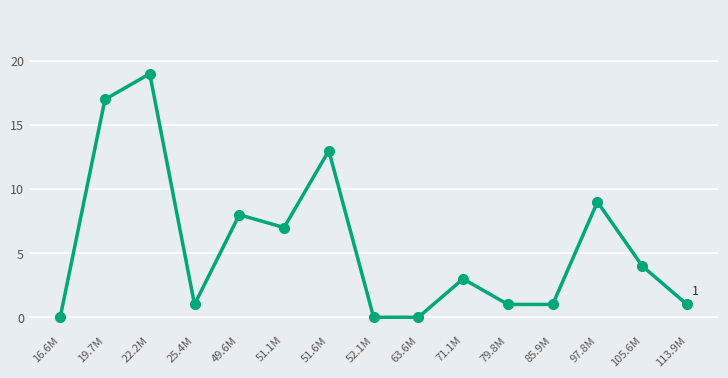

Where is the first local minimum?

25.4M